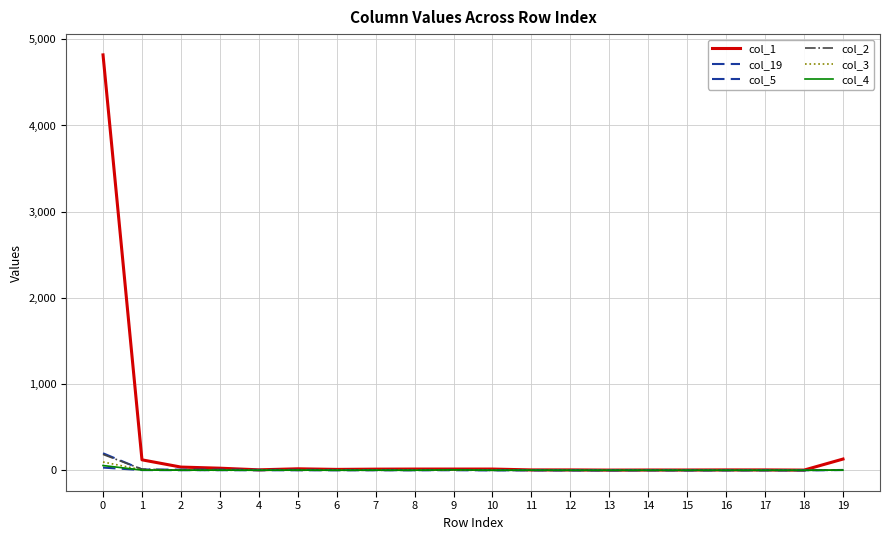

At which category does the chart reach its minimum across all series?

9